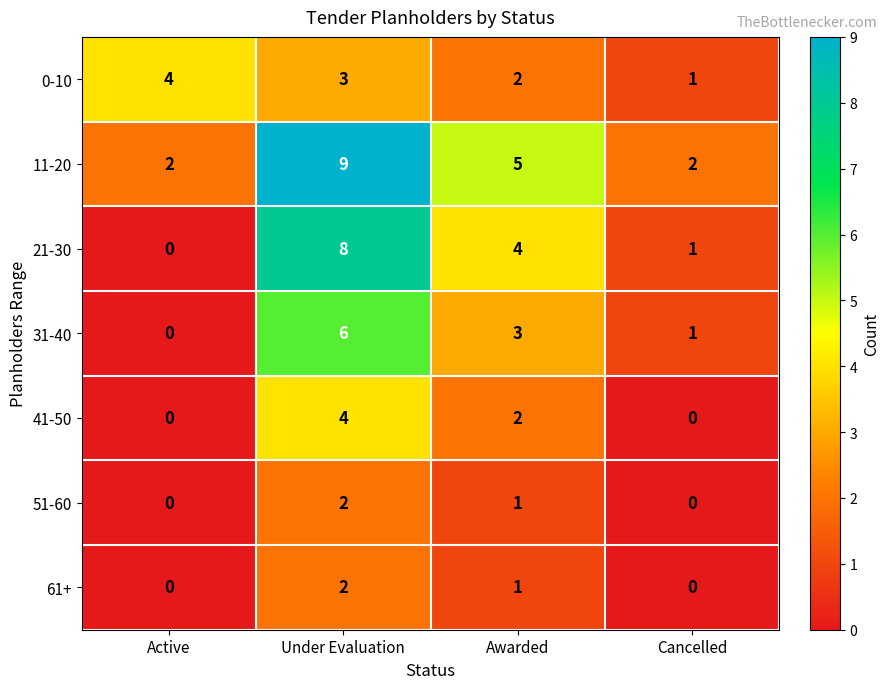

Which series has the largest total across all categories?

11-20